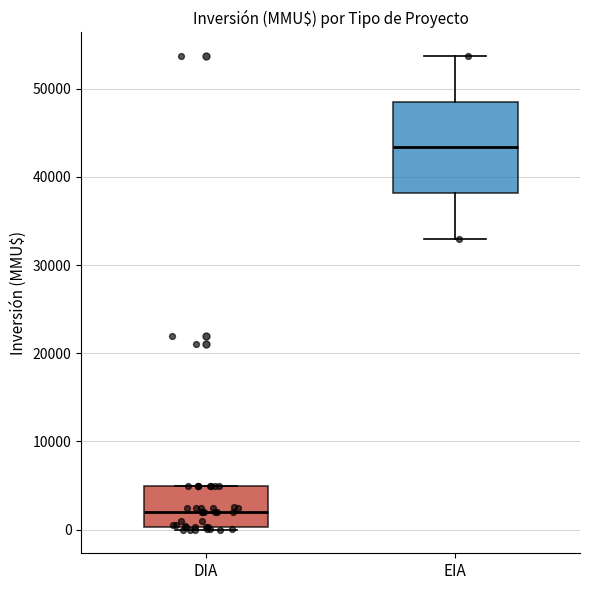

Reading left to right, read every box against the y-axis: the position of its median line, the range the box covers, and the ends of its whiskers. The values are not printed on the chart, so give them approximately, as read against the axis.

DIA: median 2000, box 0 to 5000, whiskers 0 to 5000
EIA: median 43000, box 38000 to 49000, whiskers 33000 to 54000